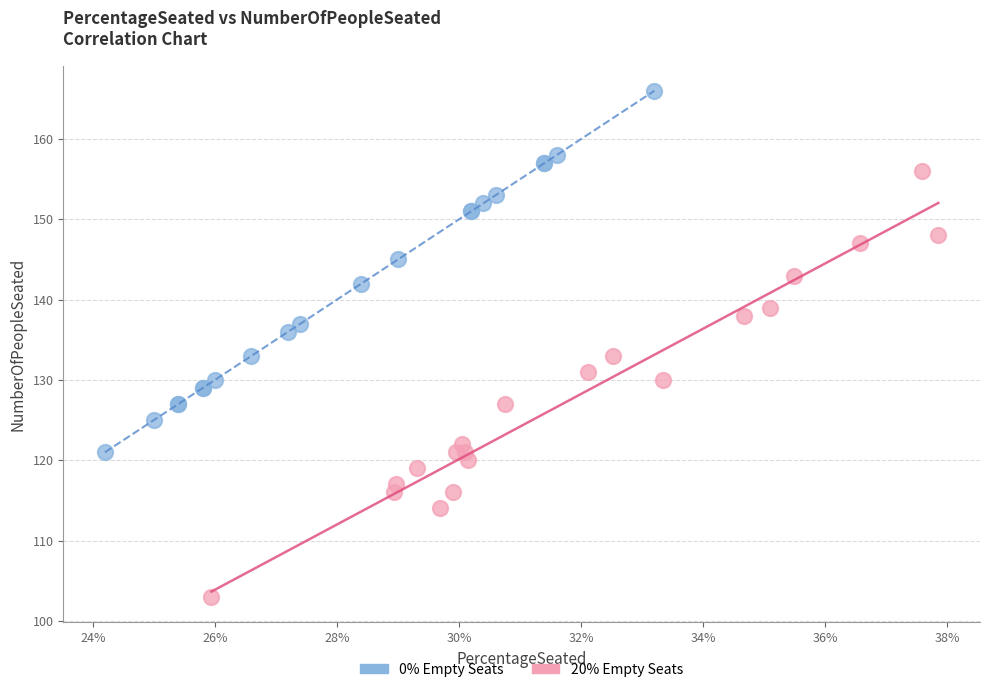

Which series contains the lowest Y value?

20% Empty Seats